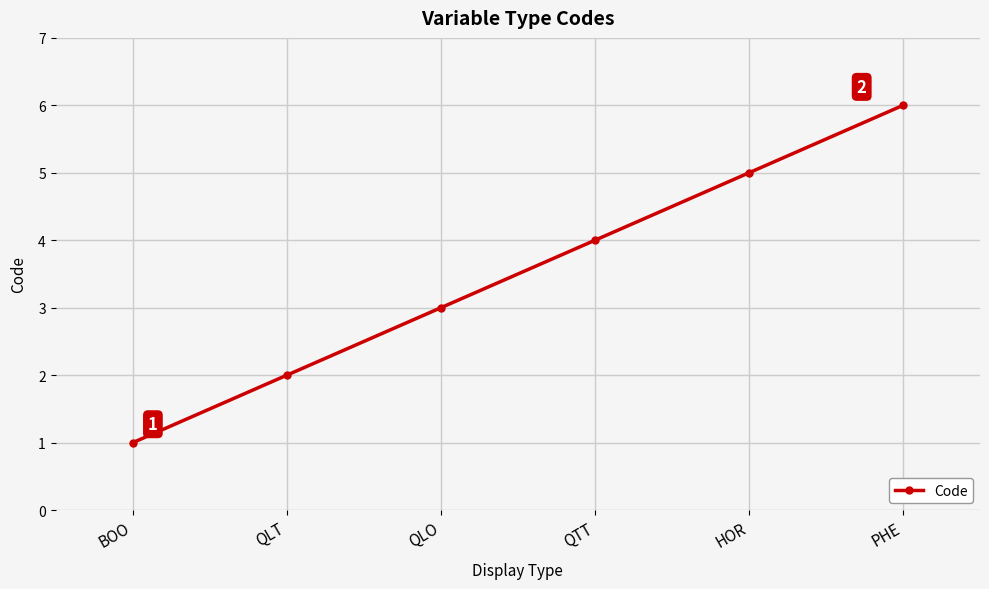

Reading left to right, transcribe all the data shown in this chart.

BOO=1	QLT=2	QLO=3	QTT=4	HOR=5	PHE=6